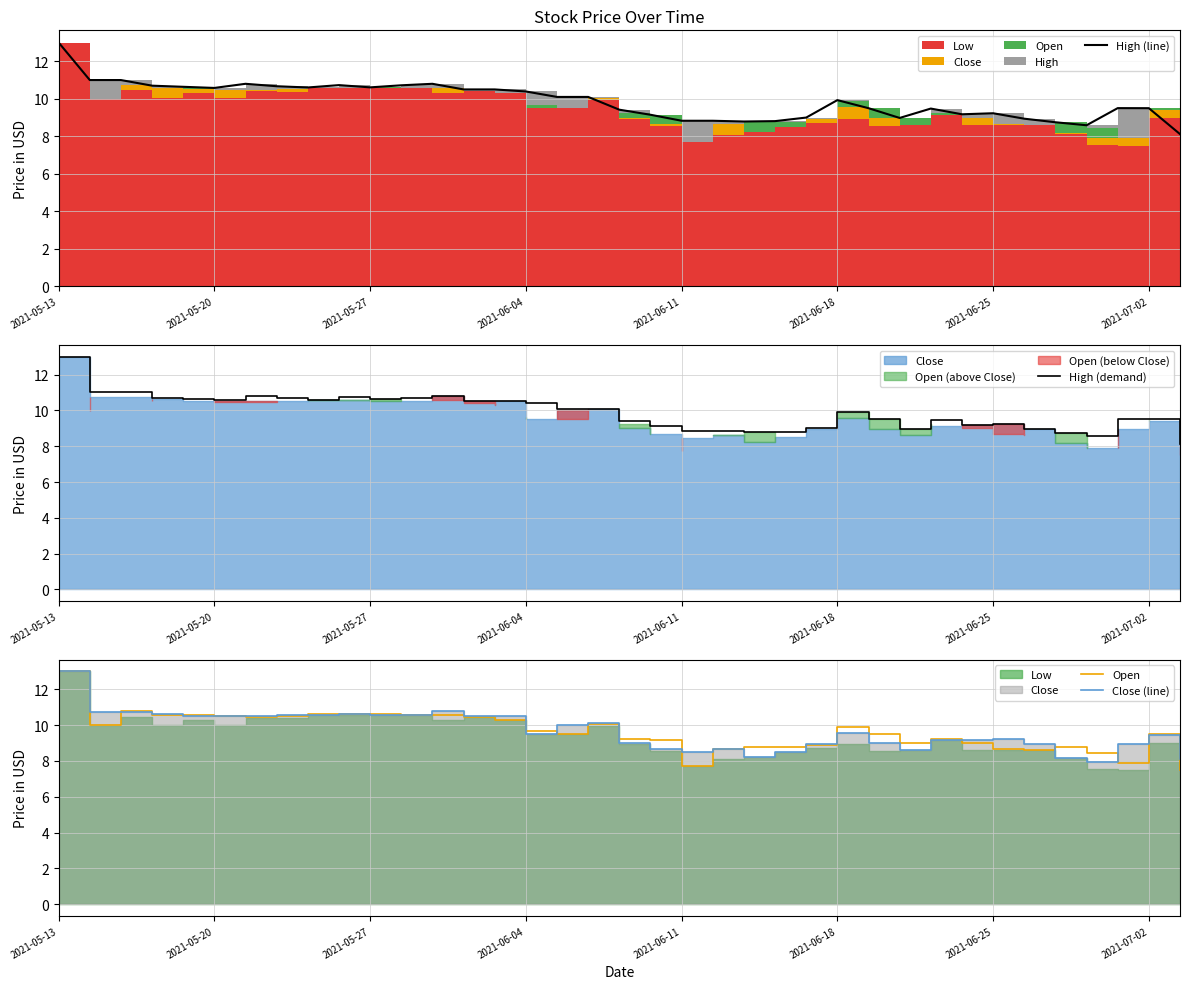

Rank the series by their maximum value, from lowest to highest.

High (line), High (demand), Open, Close (line)